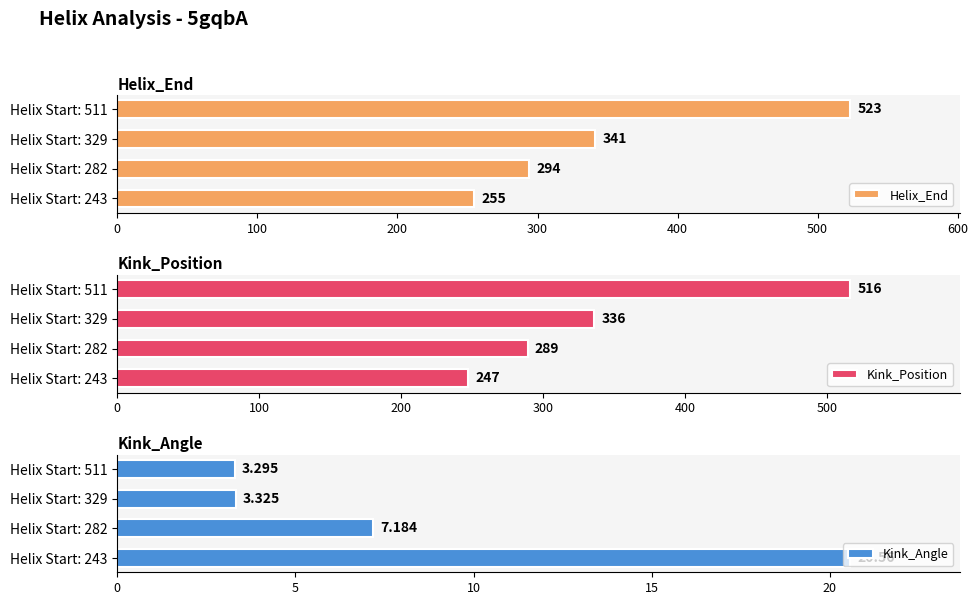

Reading left to right, extract all data points from this chart.

Helix_End: 255.0	294.0	341.0	523.0
Kink_Position: 247.0	289.0	336.0	516.0
Kink_Angle: 20.6	7.2	3.3	3.3